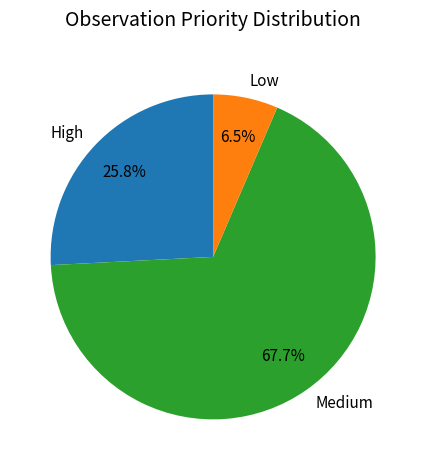

How many slices are in this pie chart?

3